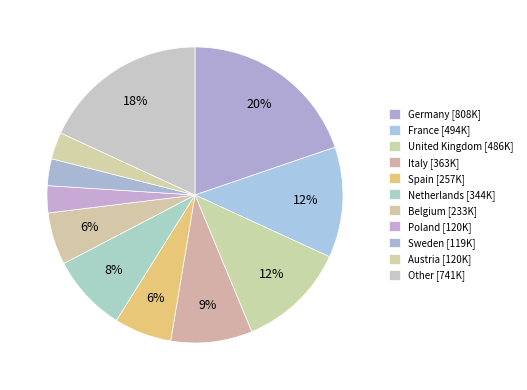

How much of the chart is everything except United Kingdom?

88.1%